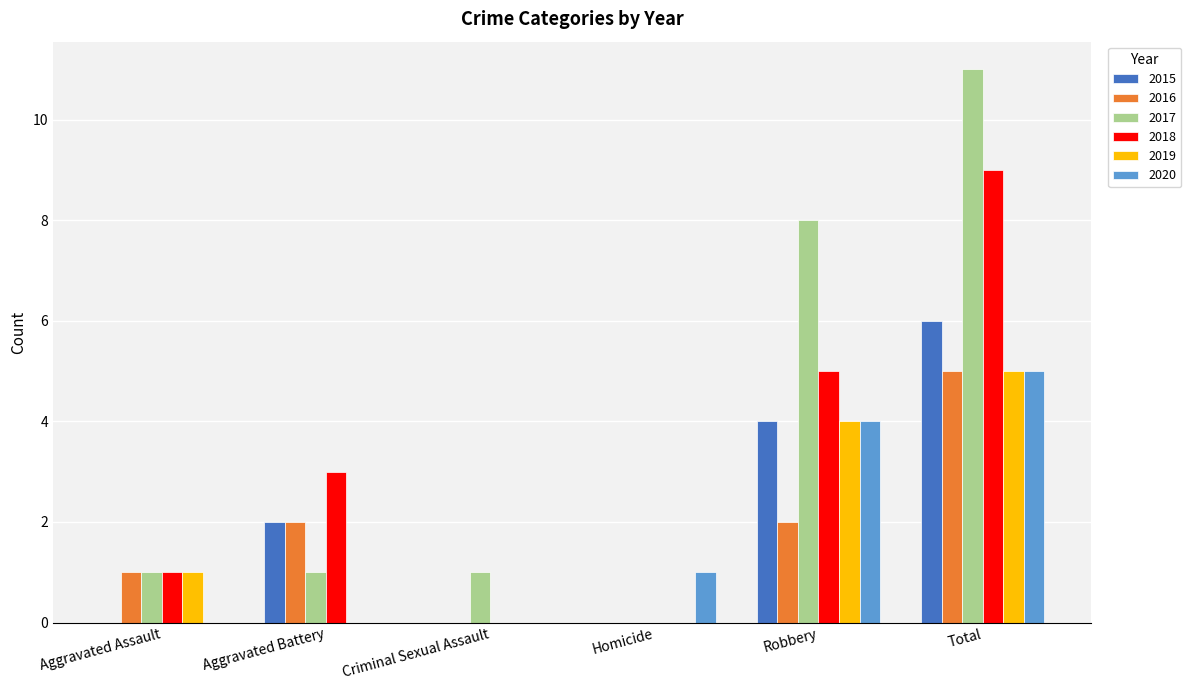

How many groups of bars are there?

6